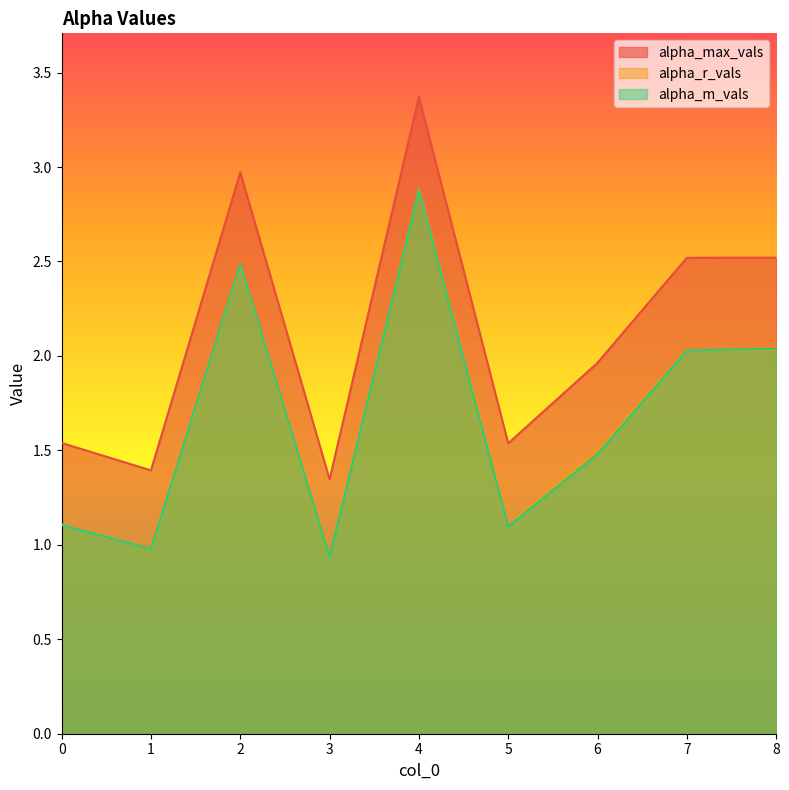

How many lines are shown in the chart?

3